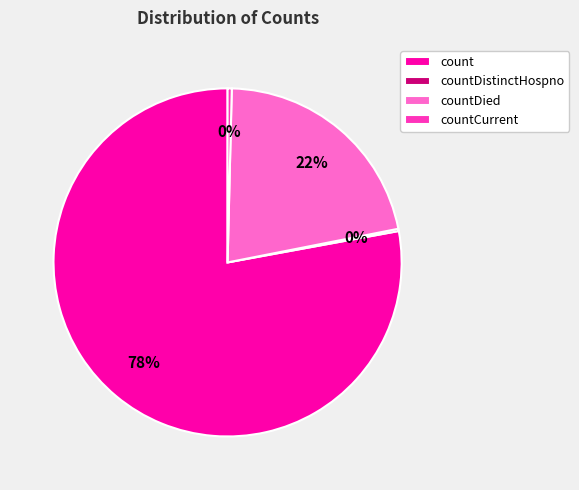

Which has a higher value, countDied or countCurrent?

countDied